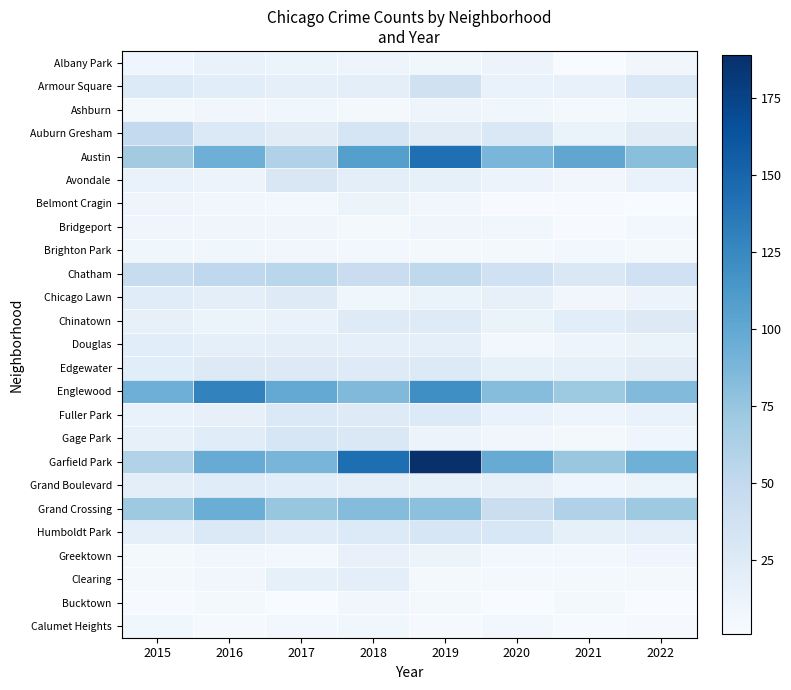

Which label corresponds to the smallest value in the chart?

2021